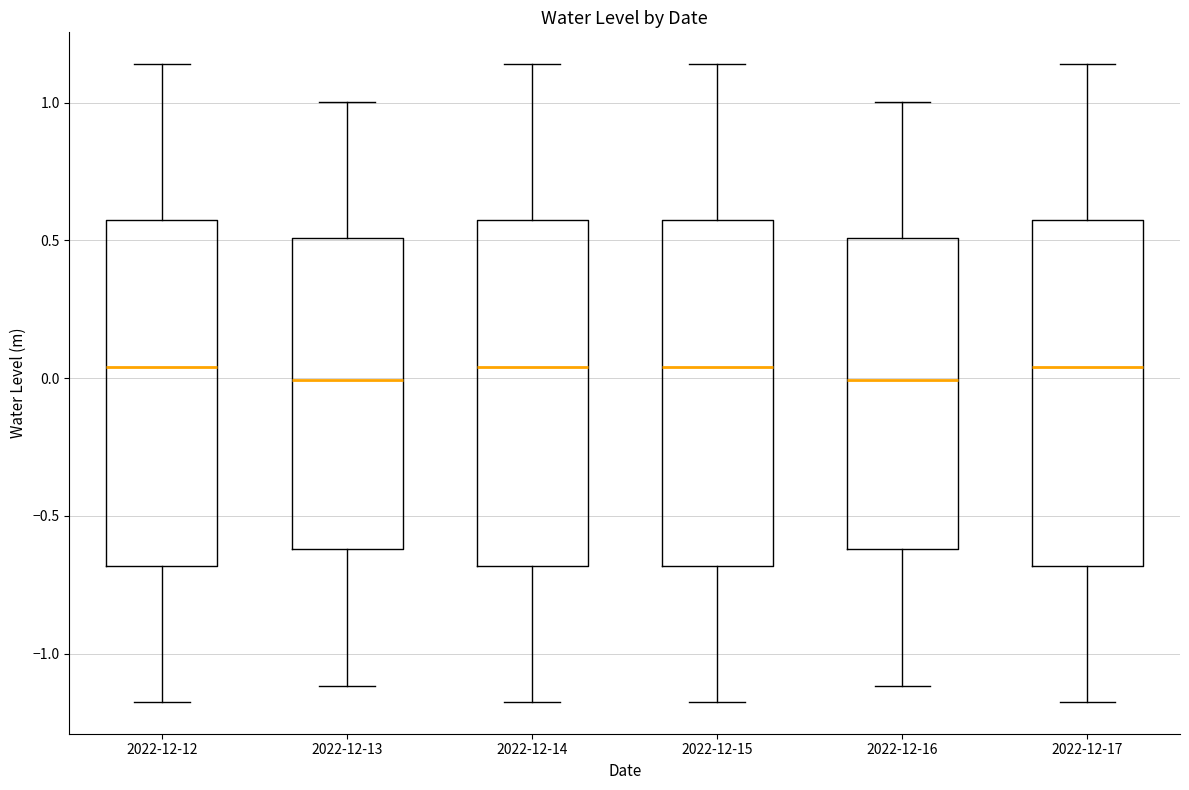

Reading left to right, transcribe this box plot: for each box, give where its median line is, the range the box spans, and where its two whiskers end, as read against the y-axis. The values are not printed on the chart, so give them approximately, as read against the axis.

2022-12-12: median 0.05, box -0.70 to 0.60, whiskers -1.20 to 1.15
2022-12-13: median 0.00, box -0.60 to 0.50, whiskers -1.10 to 1.00
2022-12-14: median 0.05, box -0.70 to 0.60, whiskers -1.20 to 1.15
2022-12-15: median 0.05, box -0.70 to 0.60, whiskers -1.20 to 1.15
2022-12-16: median 0.00, box -0.60 to 0.50, whiskers -1.10 to 1.00
2022-12-17: median 0.05, box -0.70 to 0.60, whiskers -1.20 to 1.15